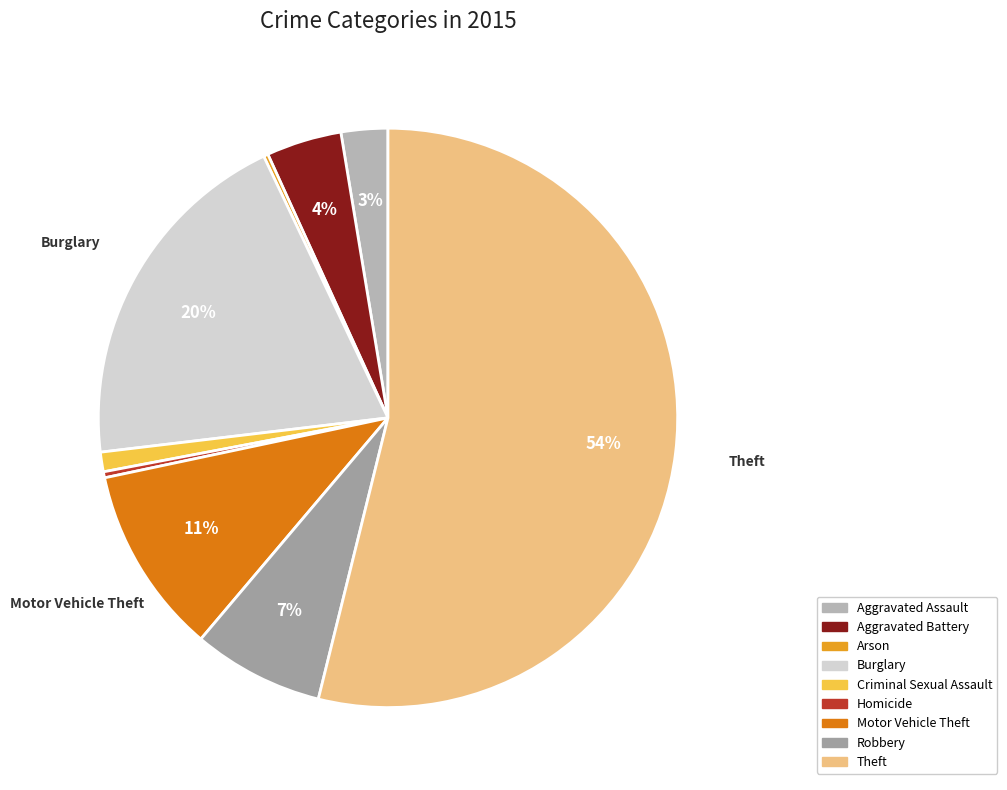

Which category accounts for the majority?

Theft